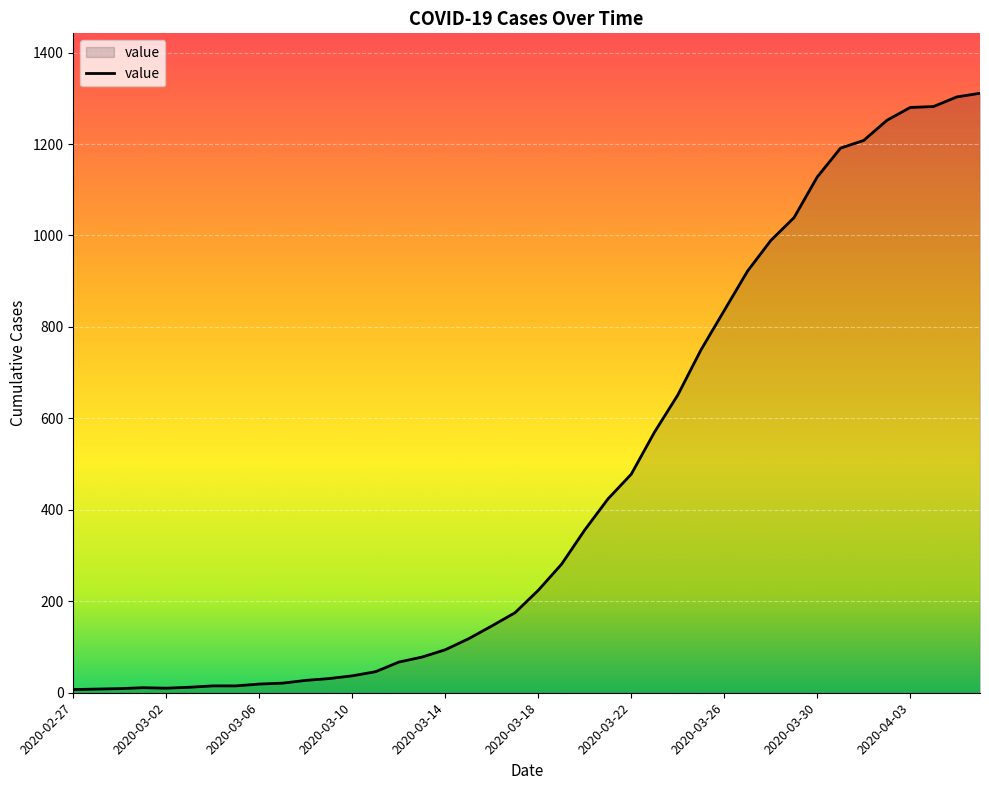

What is the difference between the maximum and minimum values?

1304